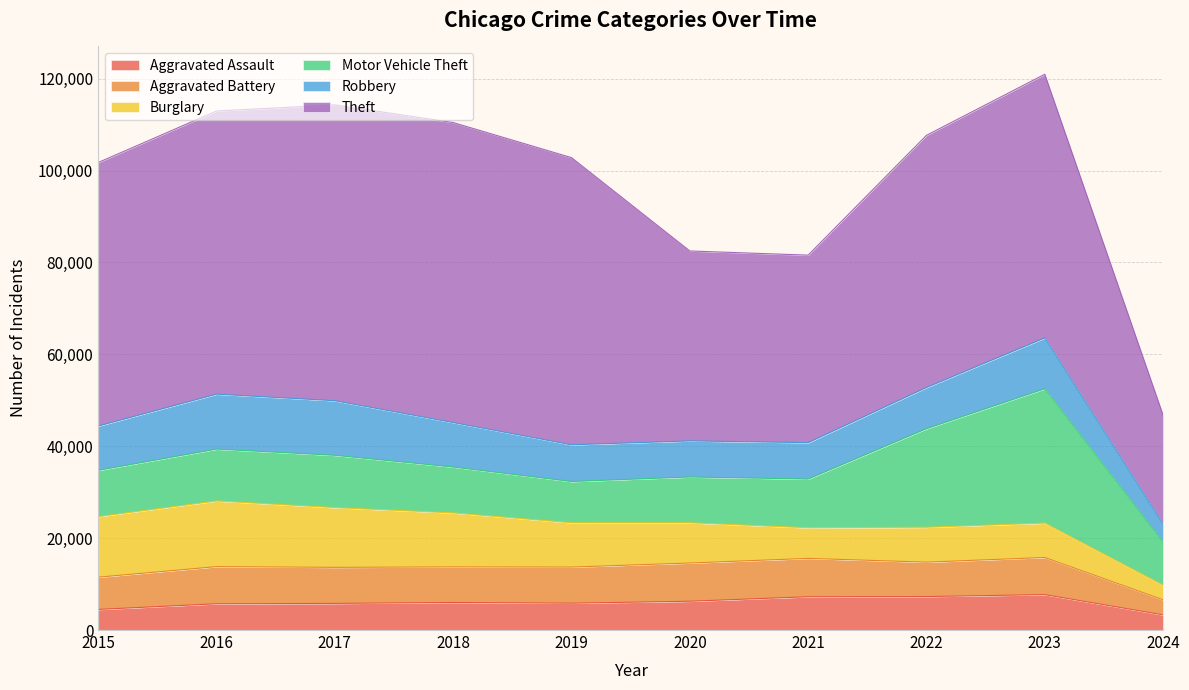

The value of Aggravated Assault at 2019 is 5841. True or false?

True